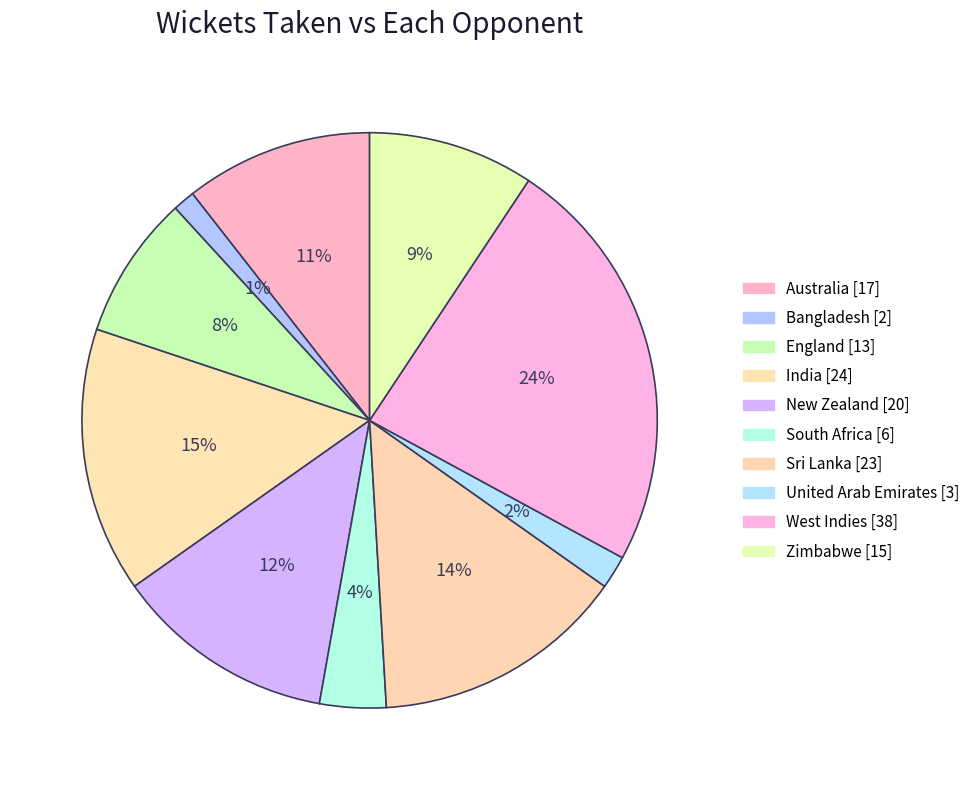

Rank the categories by value from highest to lowest.

West Indies, India, Sri Lanka, New Zealand, Australia, Zimbabwe, England, South Africa, United Arab Emirates, Bangladesh